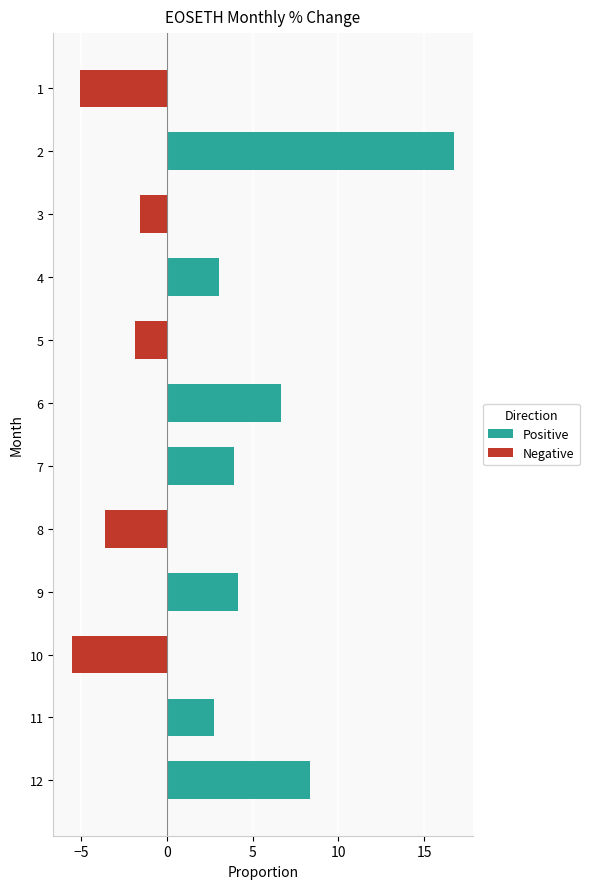

Is it true that the value at 6 is 6.6?

True